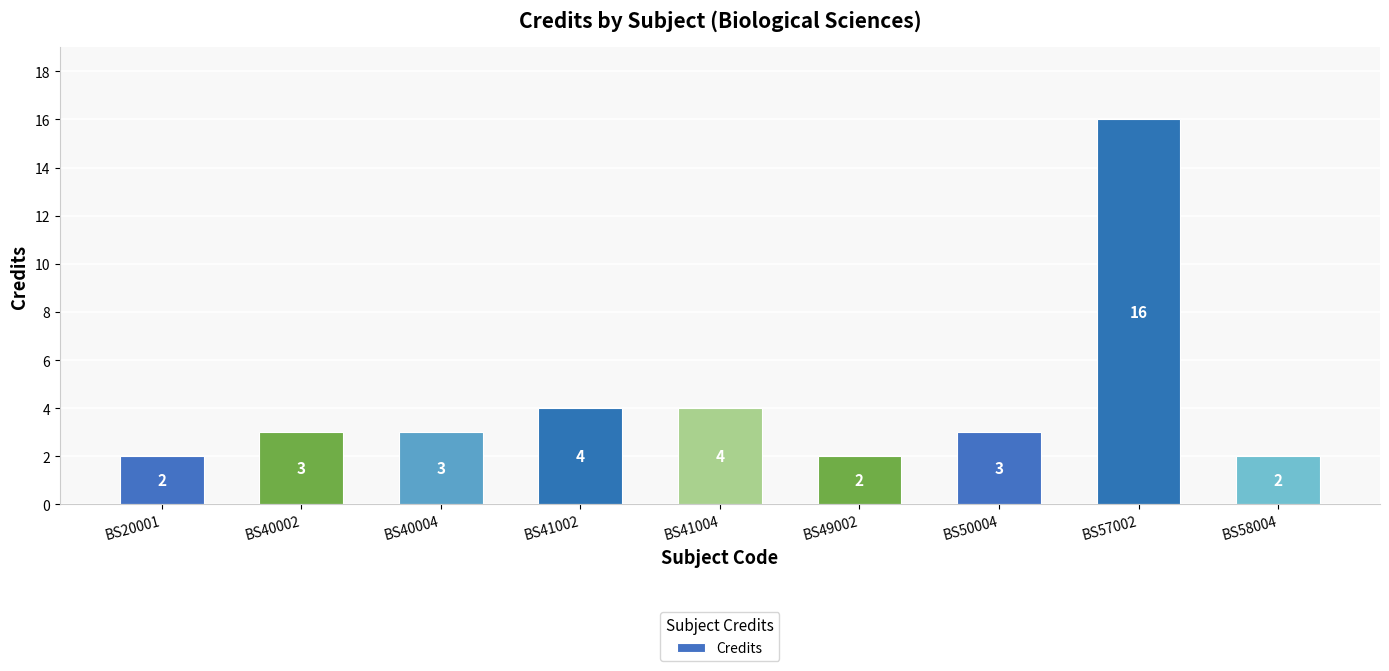

Which has a higher value, BS41002 or BS58004?

BS41002